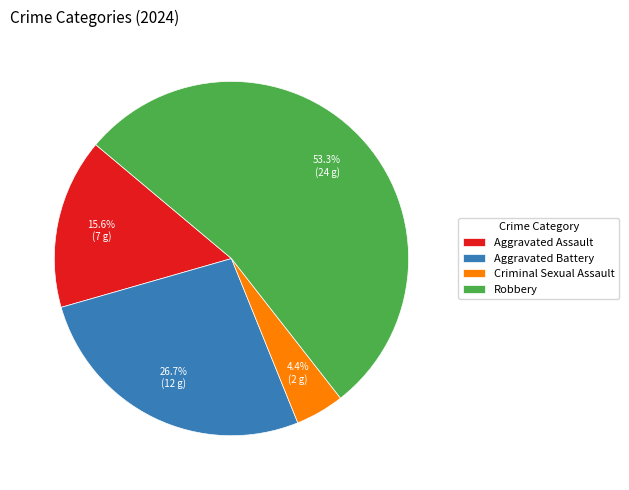

What percentage is NOT represented by Aggravated Battery?

73.3%